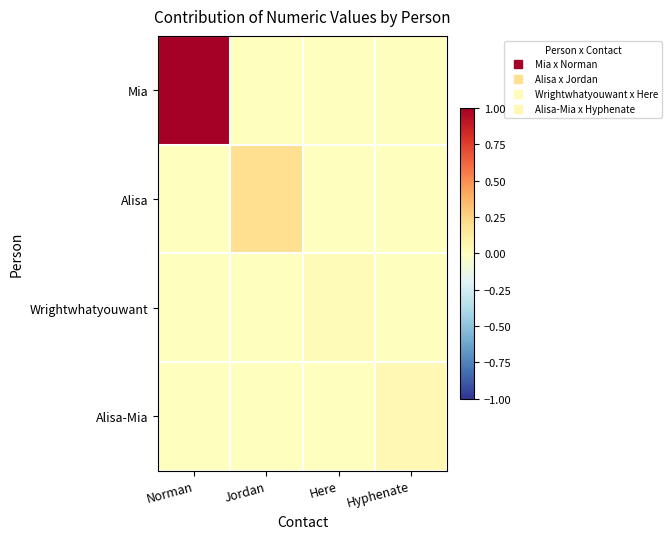

Rank the series at Norman from lowest to highest value.

Alisa, Wrightwhatyouwant, Alisa-Mia, Mia